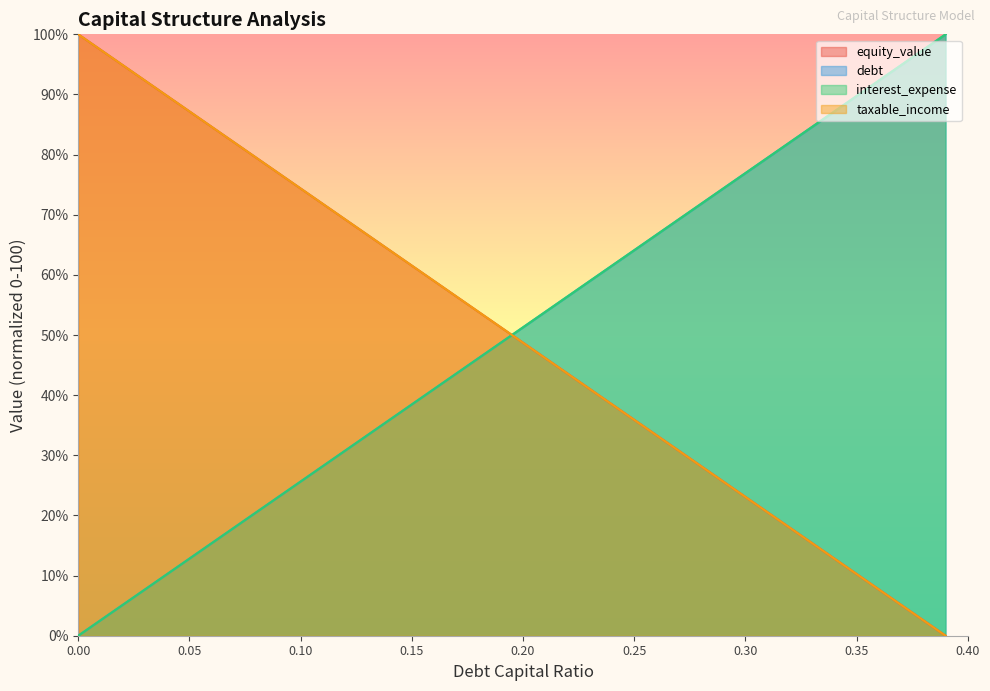

What is the label of the 2nd point from the left?

0.01